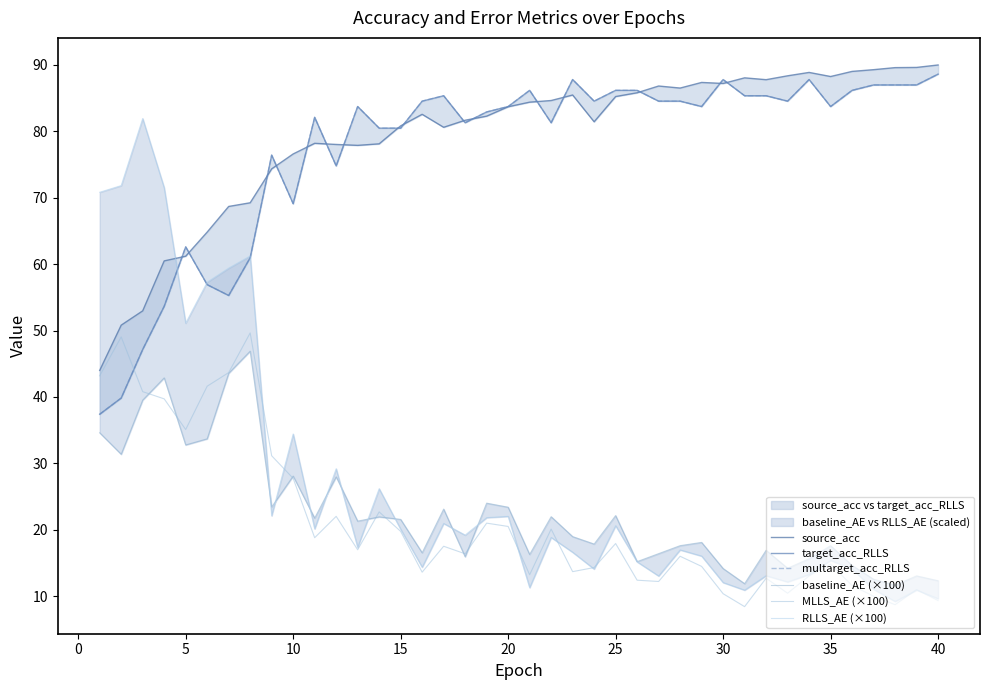

Which series ends up on top after the final intersection of RLLS_AE (×100) and target_acc_RLLS?

target_acc_RLLS